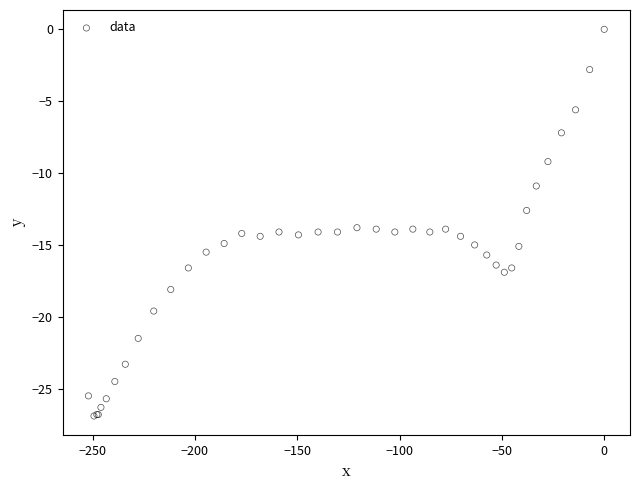

What Y value in the scatter plot is closest to -13?

-12.6